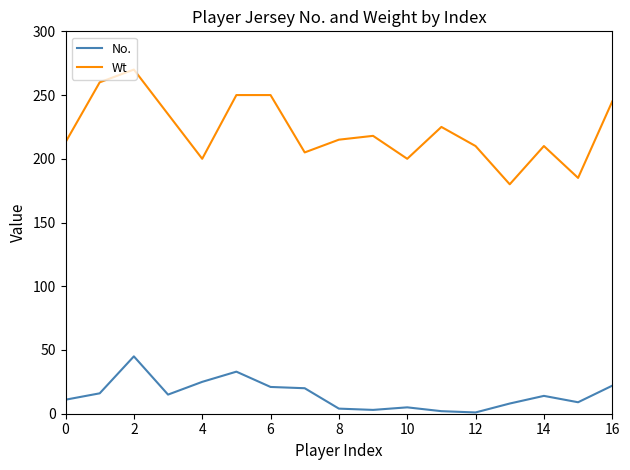

True or false: No. and Wt intersect in this chart.

False